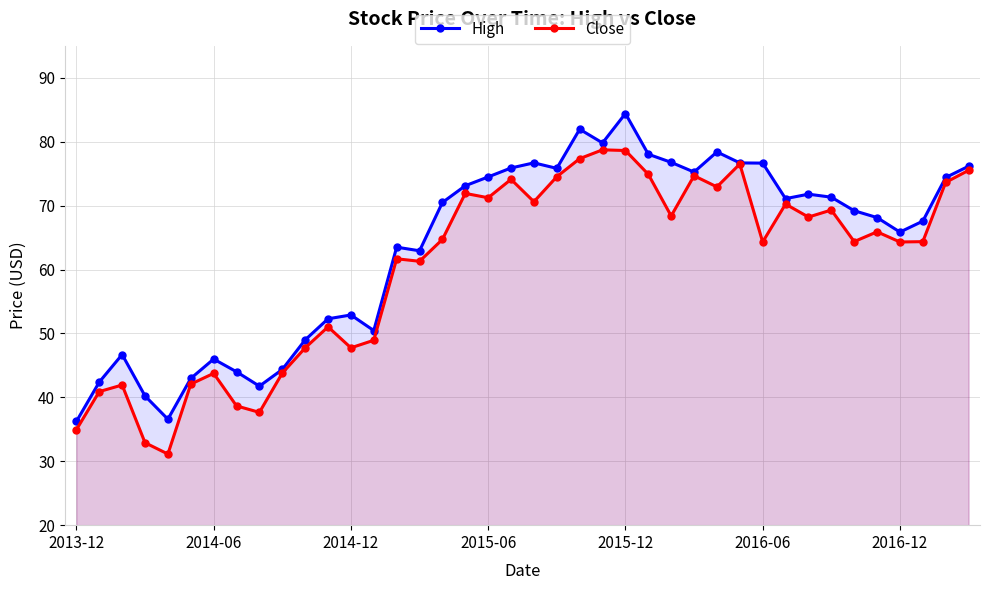

At which category is the sum across all series the highest?

2015-12